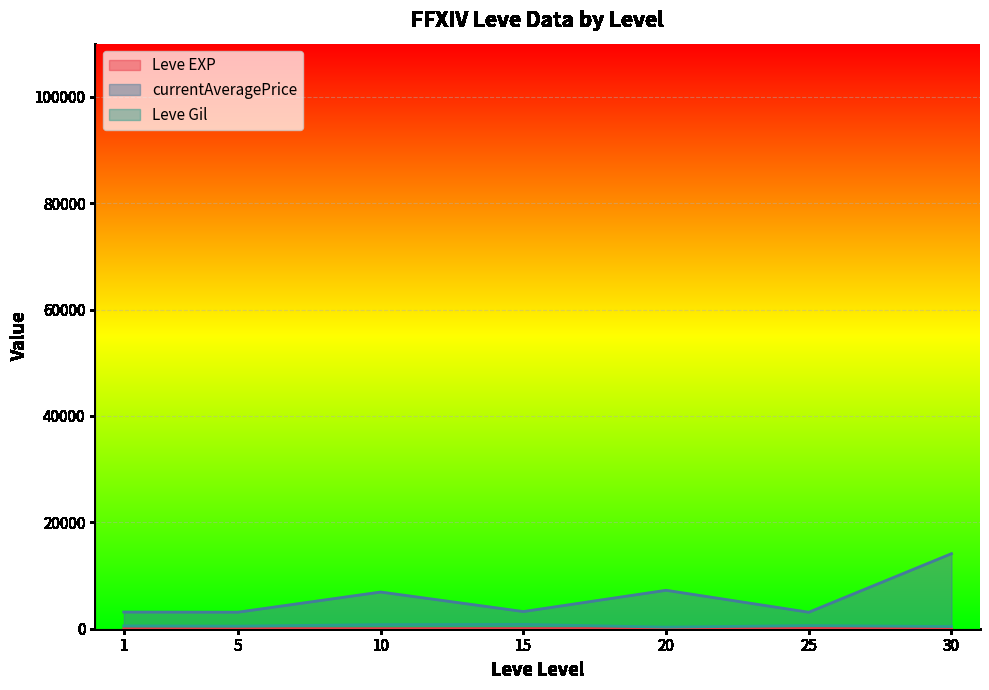

Count the number of categories in the chart.

7